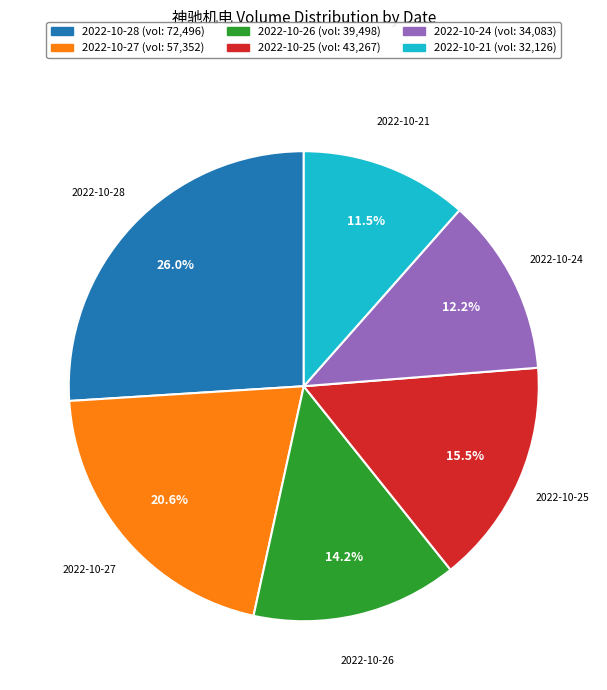

To the nearest percent, what is the difference between the 2022-10-25 and 2022-10-24 slice percentages?

3%